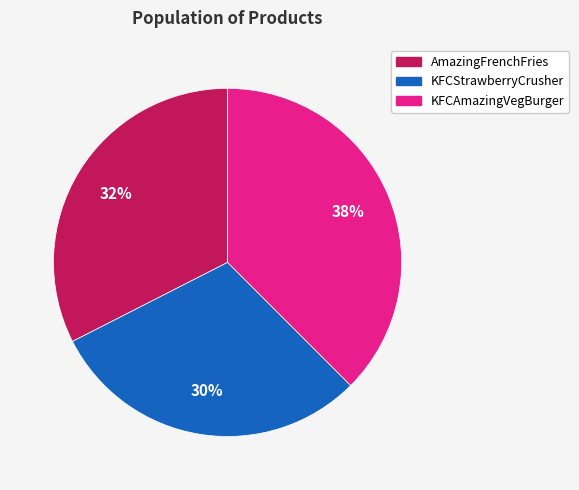

Does KFCAmazingVegBurger account for over 50% of the chart?

No